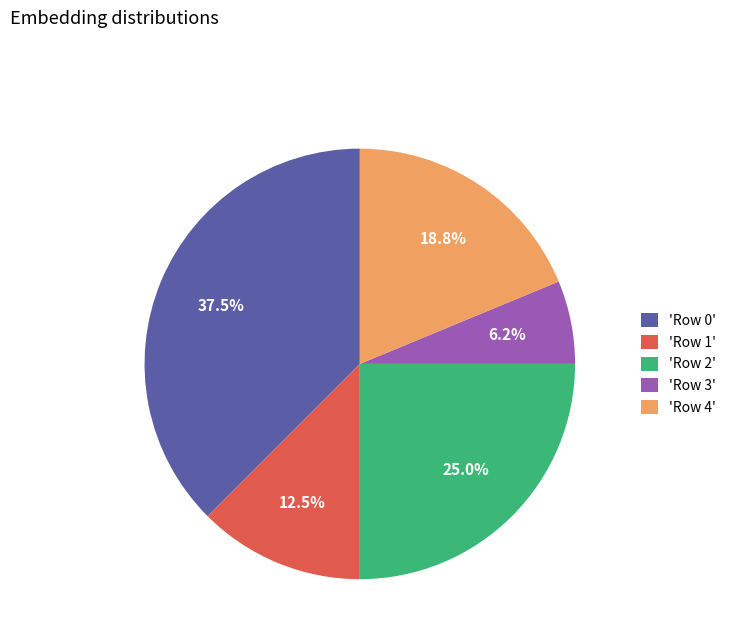

To the nearest percent, what is the difference between the largest and smallest slice percentages?

31%